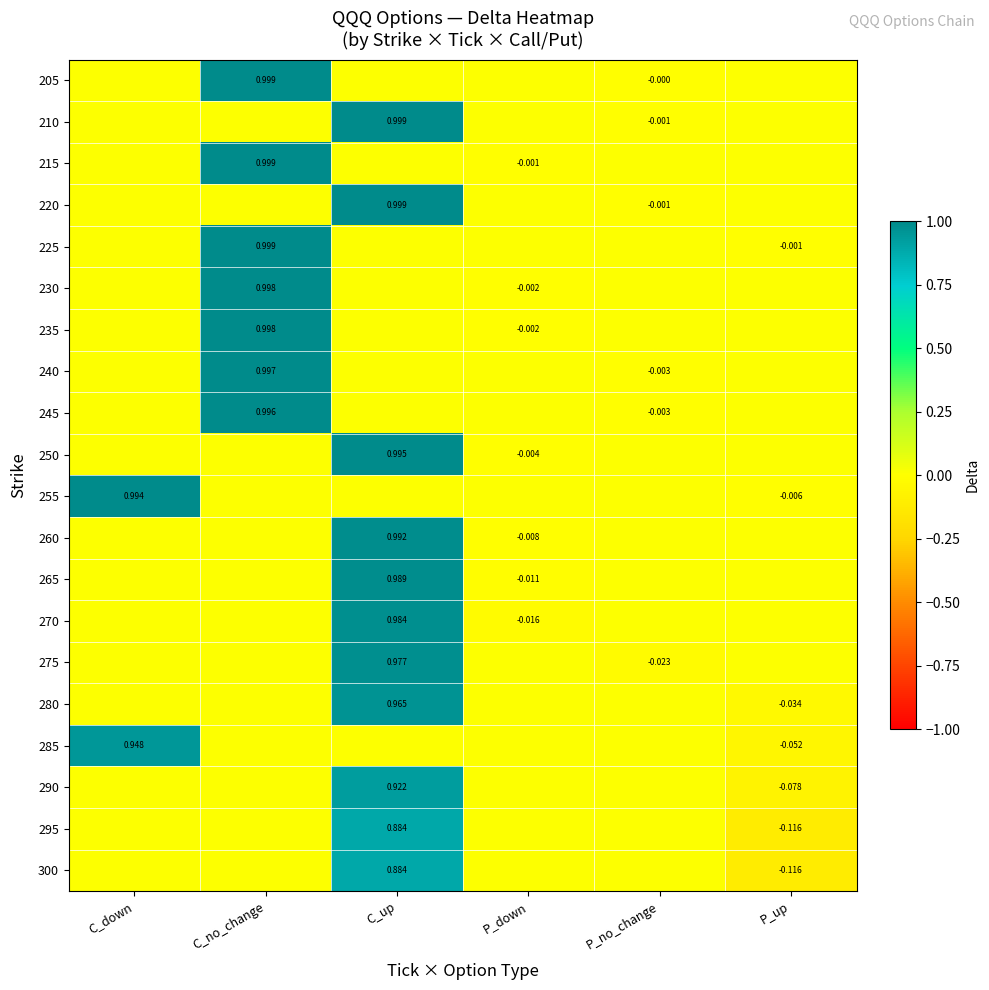

What is the difference between the maximum and minimum values in the 265 series?

1.0